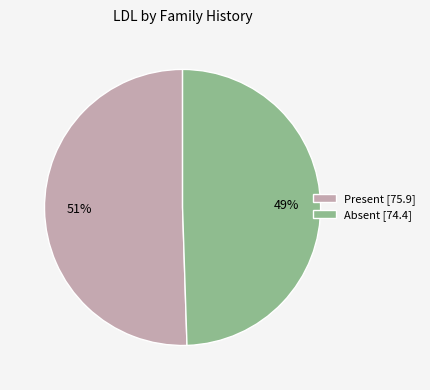

Is it true that Absent [74.4] is 49% of the pie?

True